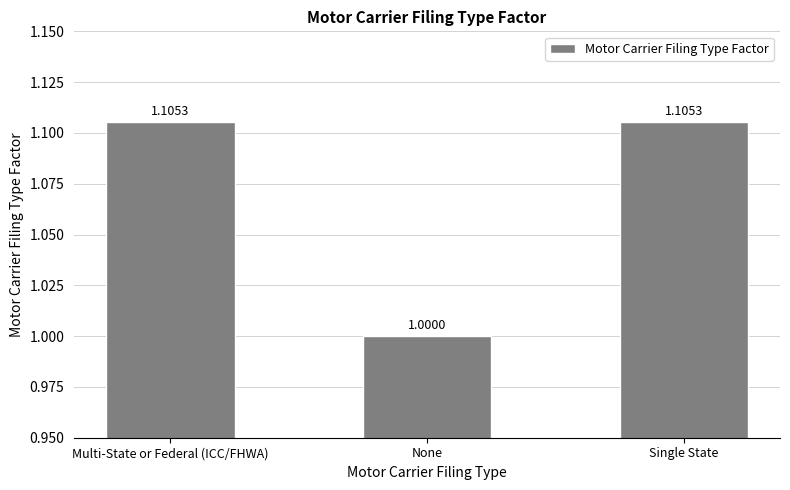

What is the sum of the values at Multi-State or Federal (ICC/FHWA) and Single State?

2.2